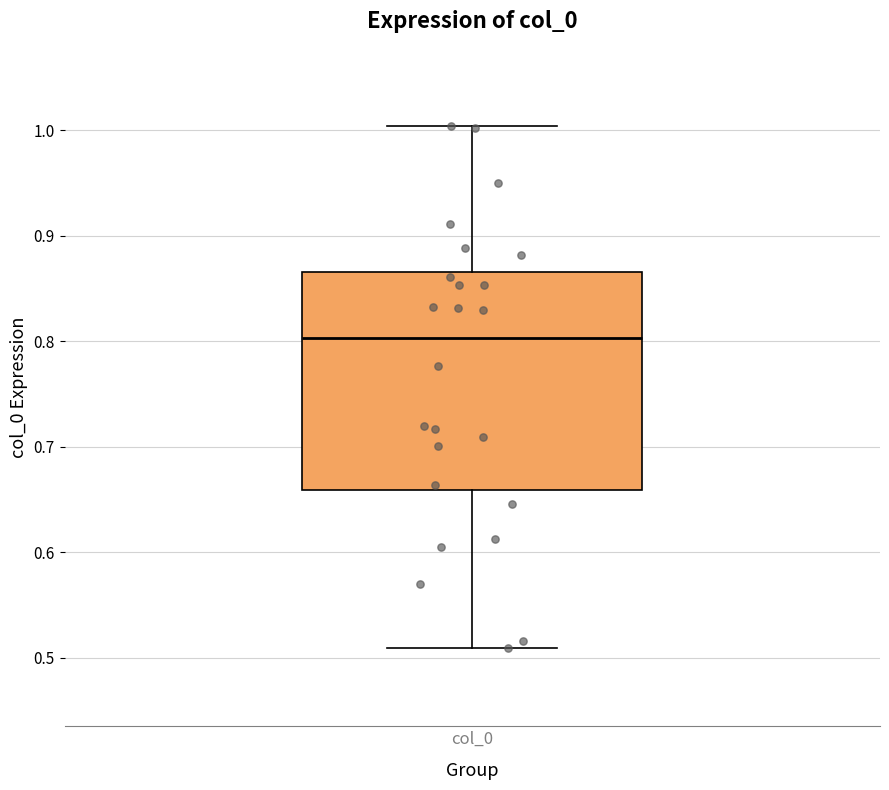

Read this box plot against the y-axis: the position of the median line, the range covered by the box, and the ends of both whiskers. The values are not printed on the chart, so give them approximately, as read against the axis.

median 0.80, box 0.66 to 0.87, whiskers 0.51 to 1.00